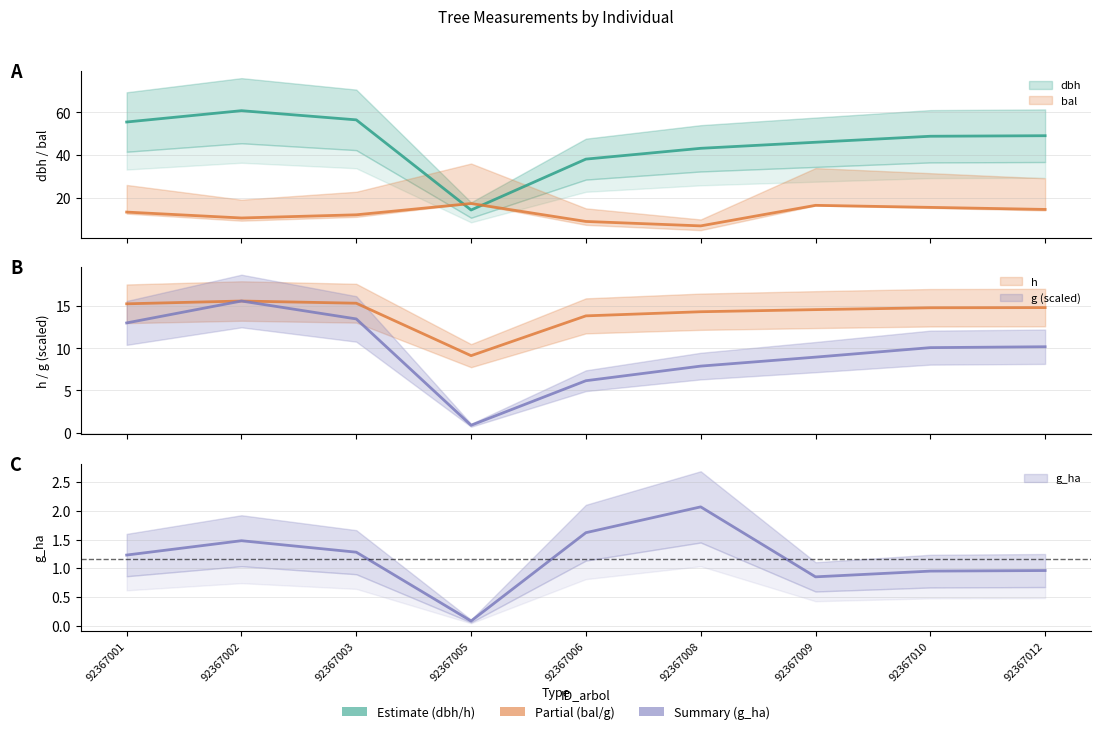

At how many categories does at least one series exceed 53?

3